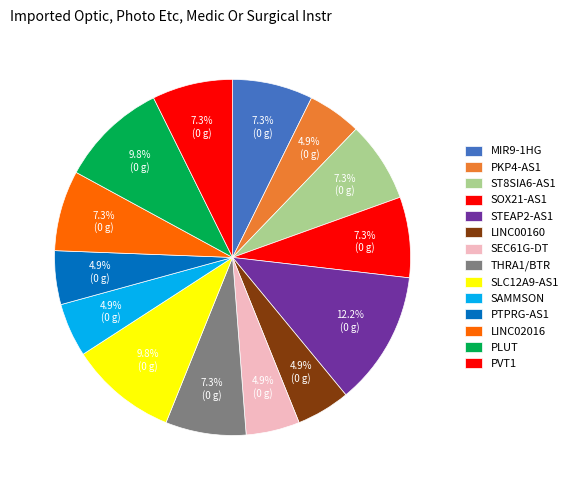

What portion of the pie excludes THRA1/BTR?

92.7%